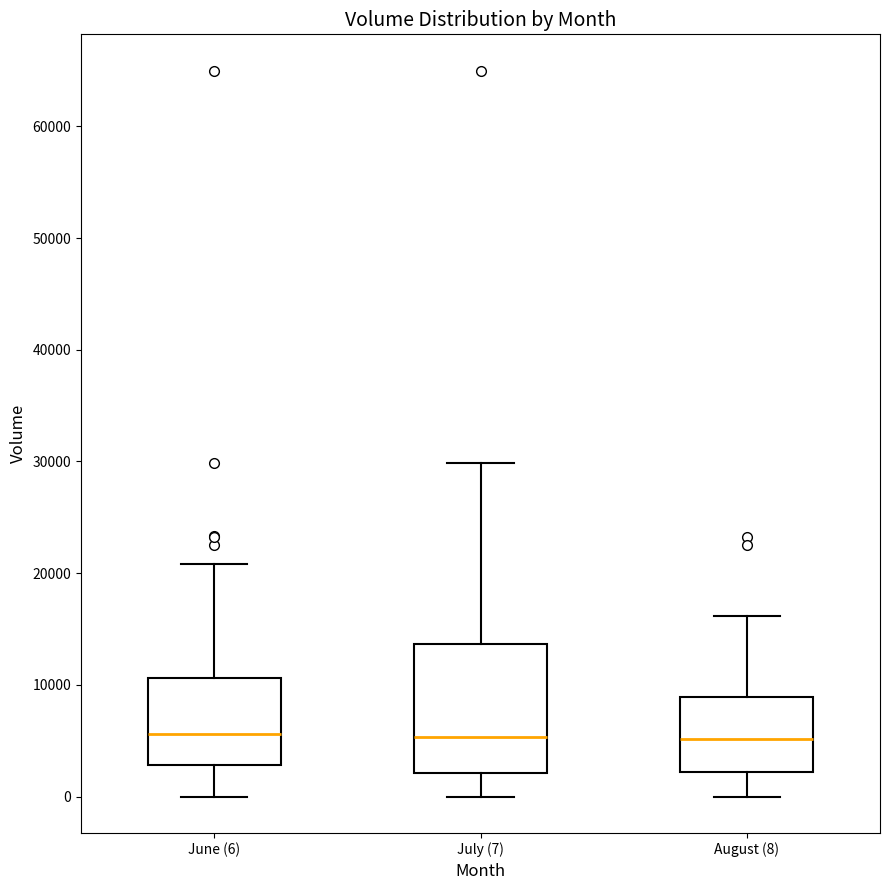

Reading left to right, transcribe this box plot: for each box, give where its median line is, the range the box spans, and where its two whiskers end, as read against the y-axis. The values are not printed on the chart, so give them approximately, as read against the axis.

June (6): median 6000, box 3000 to 11000, whiskers 0 to 21000
July (7): median 5000, box 2000 to 14000, whiskers 0 to 30000
August (8): median 5000, box 2000 to 9000, whiskers 0 to 16000